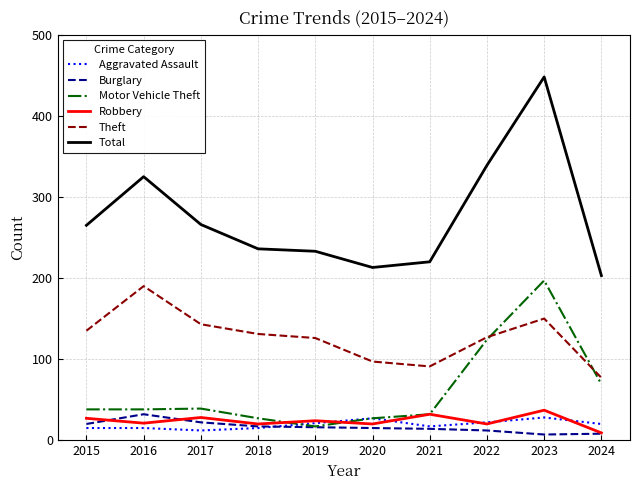

What are all the series names shown in the legend?

Aggravated Assault, Burglary, Motor Vehicle Theft, Robbery, Theft, Total